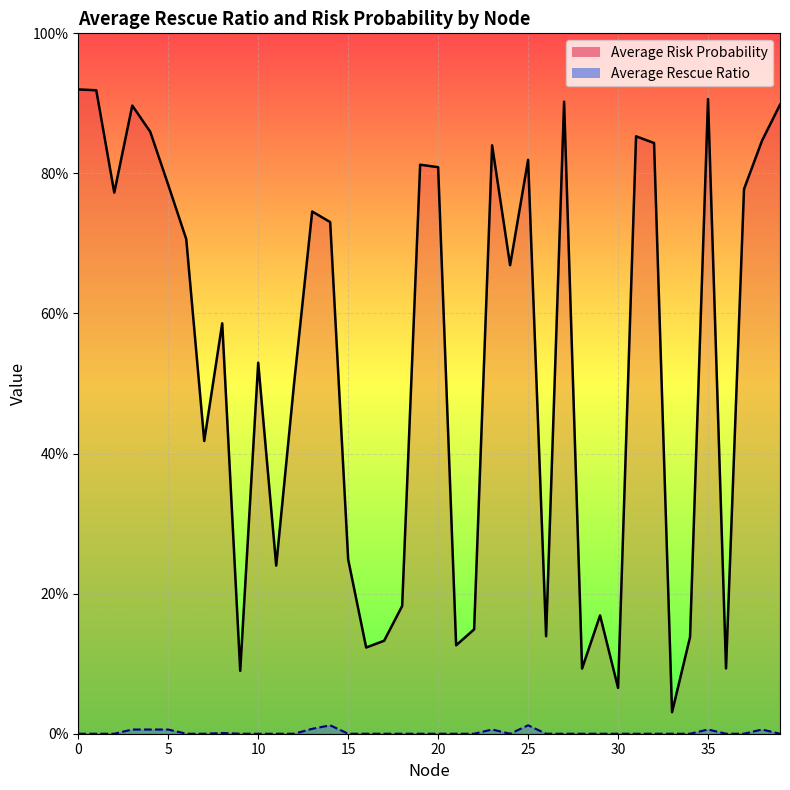

Reading right to left, transcribe all the data shown in this chart.

Average Risk Probability: 39=0.9	38=0.8	37=0.8	36=0.1	35=0.9	34=0.1	33=0.0	32=0.8	31=0.9	30=0.1	29=0.2	28=0.1	27=0.9	26=0.1	25=0.8	24=0.7	23=0.8	22=0.1	21=0.1	20=0.8	19=0.8	18=0.2	17=0.1	16=0.1	15=0.2	14=0.7	13=0.7	12=0.5	11=0.2	10=0.5	9=0.1	8=0.6	7=0.4	6=0.7	5=0.8	4=0.9	3=0.9	2=0.8	1=0.9	0=0.9
Average Rescue Ratio: 39=0.0	38=0.0	37=0.0	36=0.0	35=0.0	34=0.0	33=0.0	32=0.0	31=0.0	30=0.0	29=0.0	28=0.0	27=0.0	26=0.0	25=0.0	24=0.0	23=0.0	22=0.0	21=0.0	20=0.0	19=0.0	18=0.0	17=0.0	16=0.0	15=0.0	14=0.0	13=0.0	12=0.0	11=0.0	10=0.0	9=0.0	8=0.0	7=0.0	6=0.0	5=0.0	4=0.0	3=0.0	2=0.0	1=0.0	0=0.0